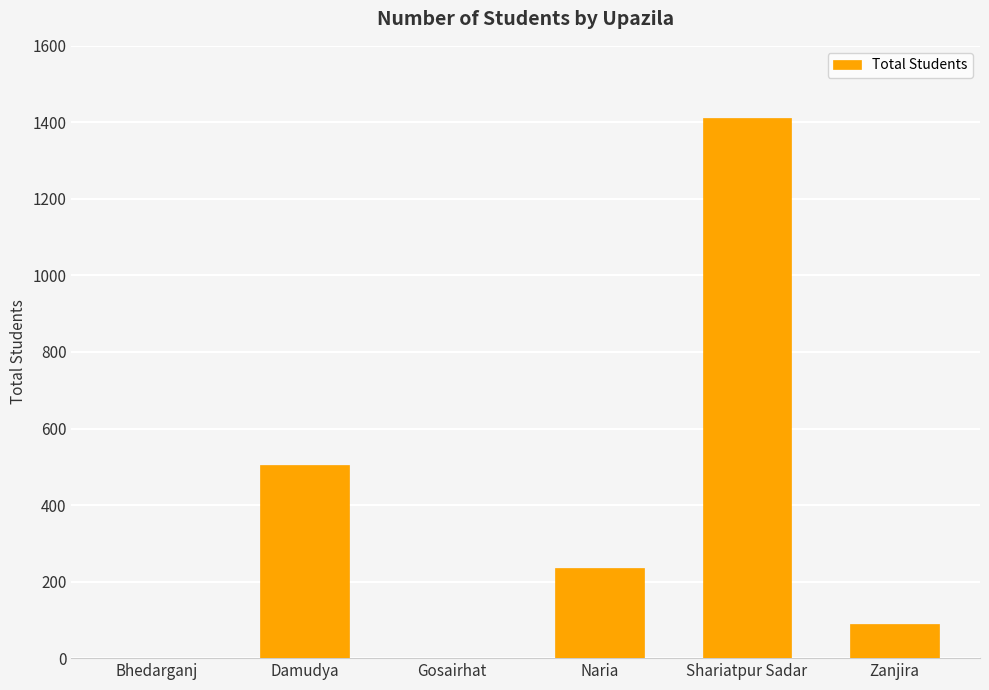

What is the sum of the values at Bhedarganj and Zanjira?

90